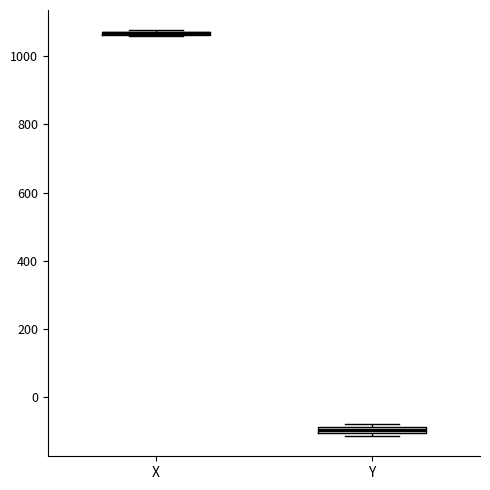

Where is the lower edge of the box for Y on the y-axis? The values are not printed on the chart, so give them approximately, as read against the axis.

-100